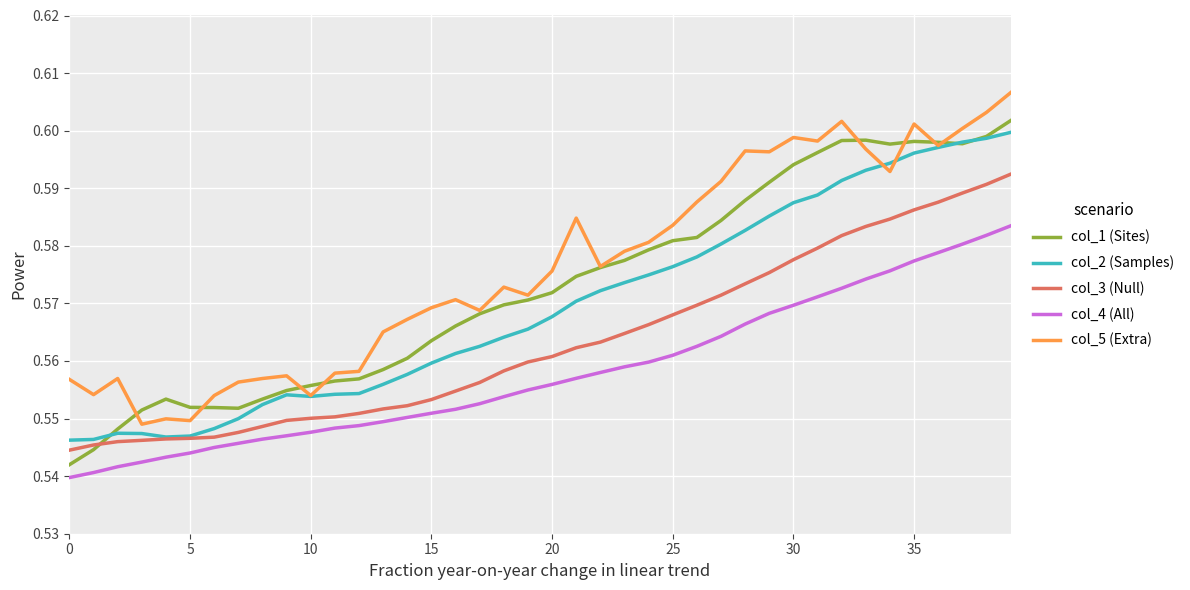

List the series in order of their overall mean, lowest first.

col_4 (All), col_3 (Null), col_2 (Samples), col_1 (Sites), col_5 (Extra)